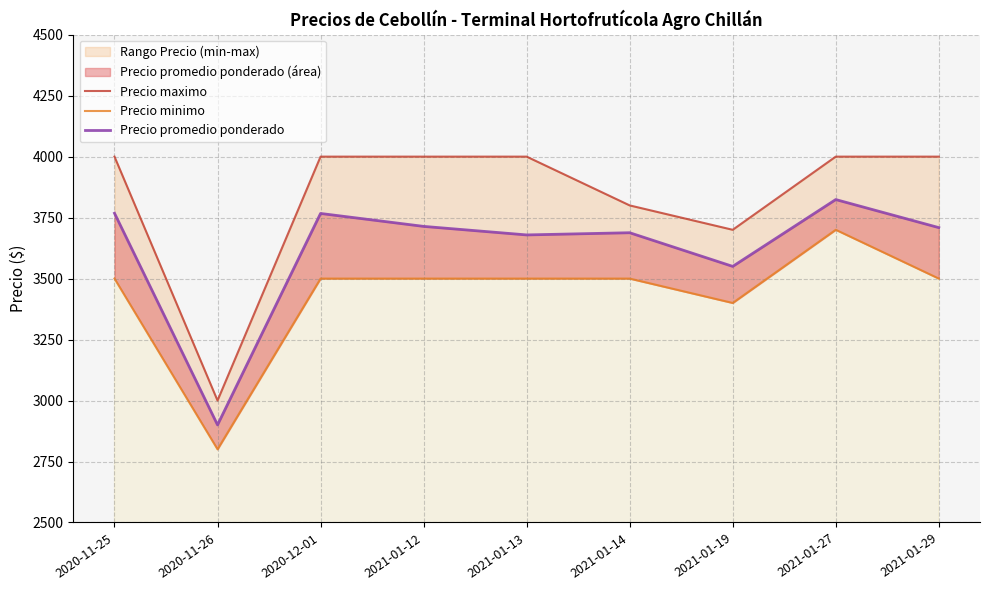

Reading left to right, list all the values displayed in this chart.

Precio maximo: 4000	3000	4000	4000	4000	3800	3700	4000	4000
Precio minimo: 3500	2800	3500	3500	3500	3500	3400	3700	3500
Precio promedio ponderado: 3768	2900	3767	3714	3679	3688	3550	3824	3709